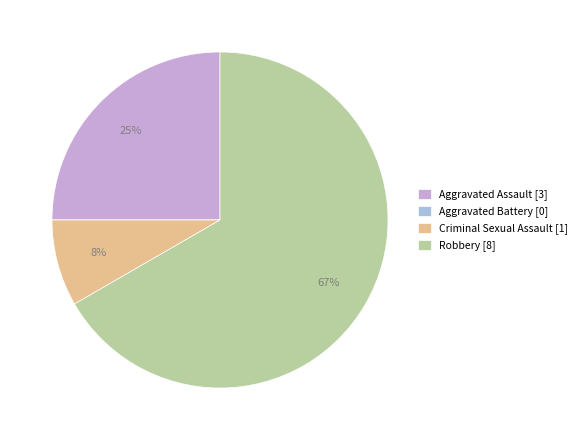

Which category has the biggest portion of the pie?

Robbery